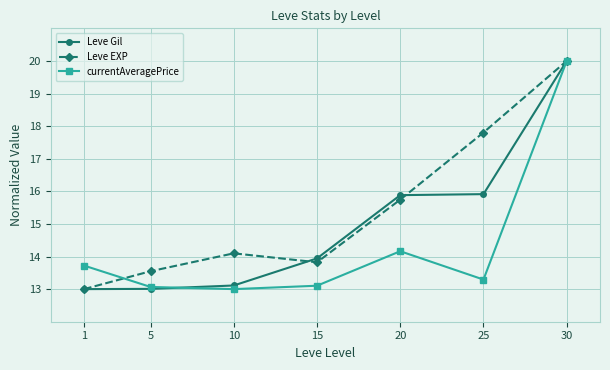

Reading right to left, extract all data points from this chart.

Leve Gil: 20.0	15.9	15.9	13.9	13.1	13.0	13.0
Leve EXP: 20.0	17.8	15.7	13.8	14.1	13.5	13.0
currentAveragePrice: 20.0	13.3	14.2	13.1	13.0	13.1	13.7